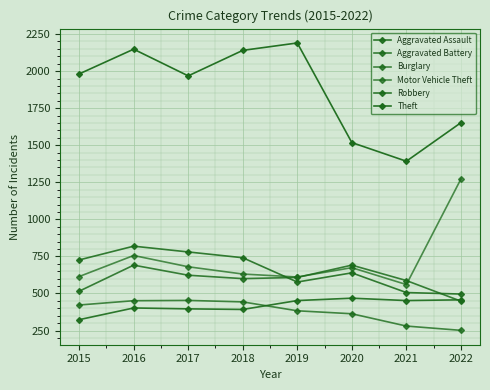

How many data points does each series have?

8